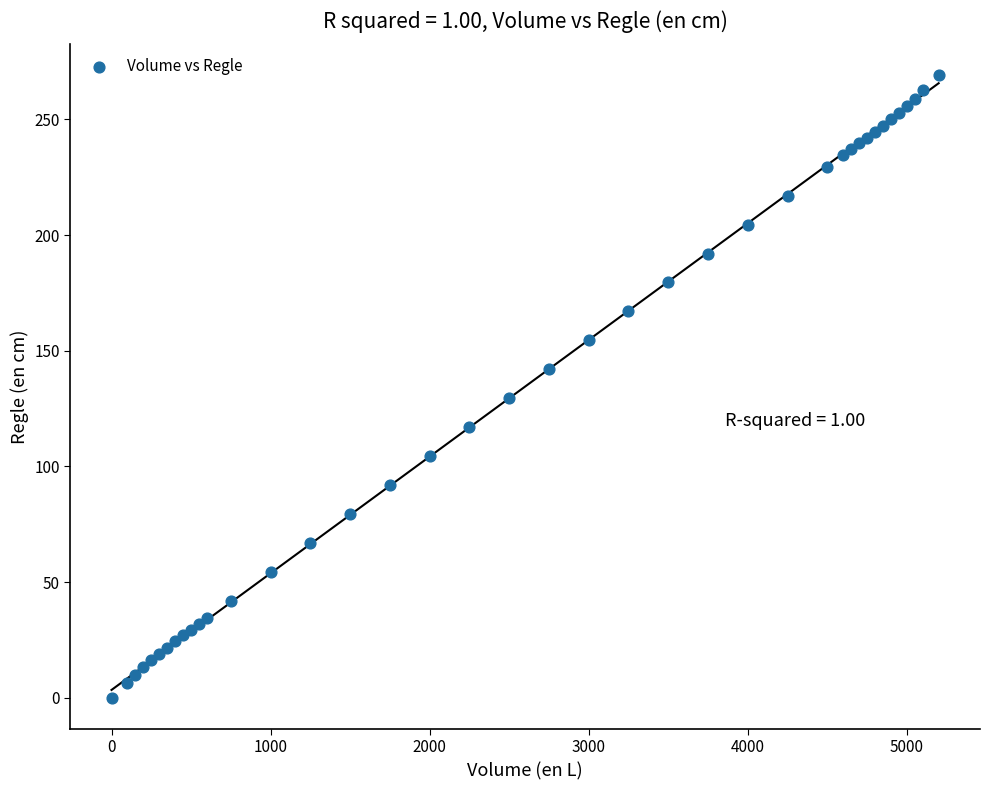

What Y value in the scatter plot is closest to 134?

129.5